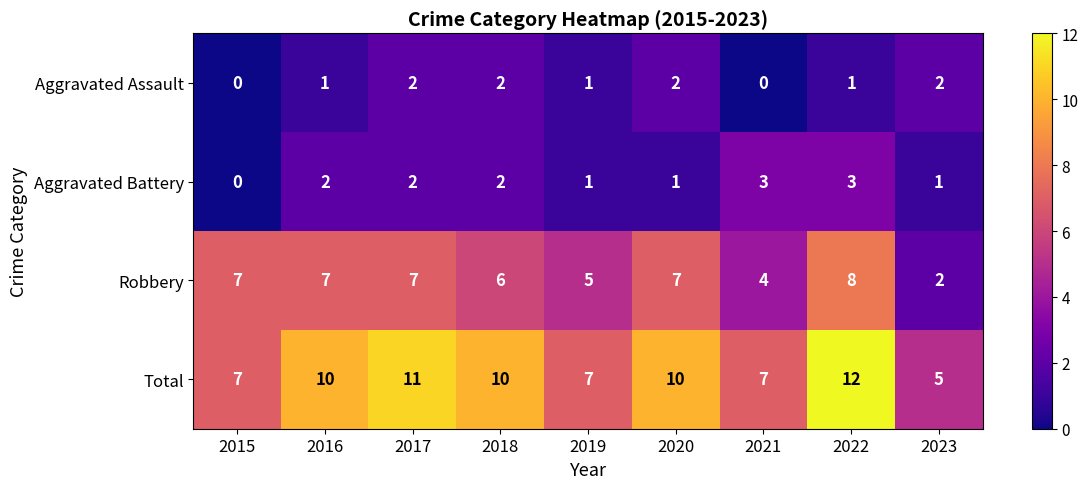

At which category is the sum across all series the highest?

2022